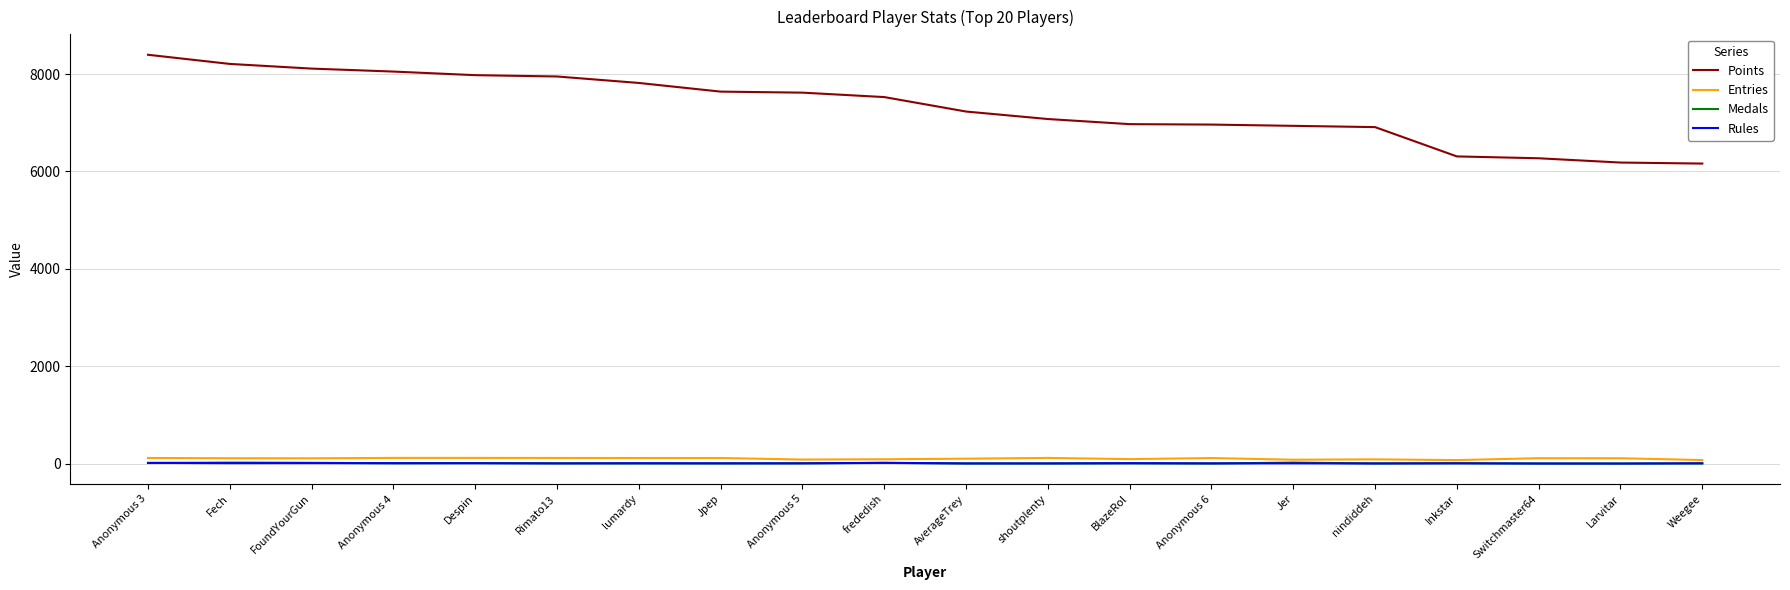

True or false: Medals and Points cross at least once.

False